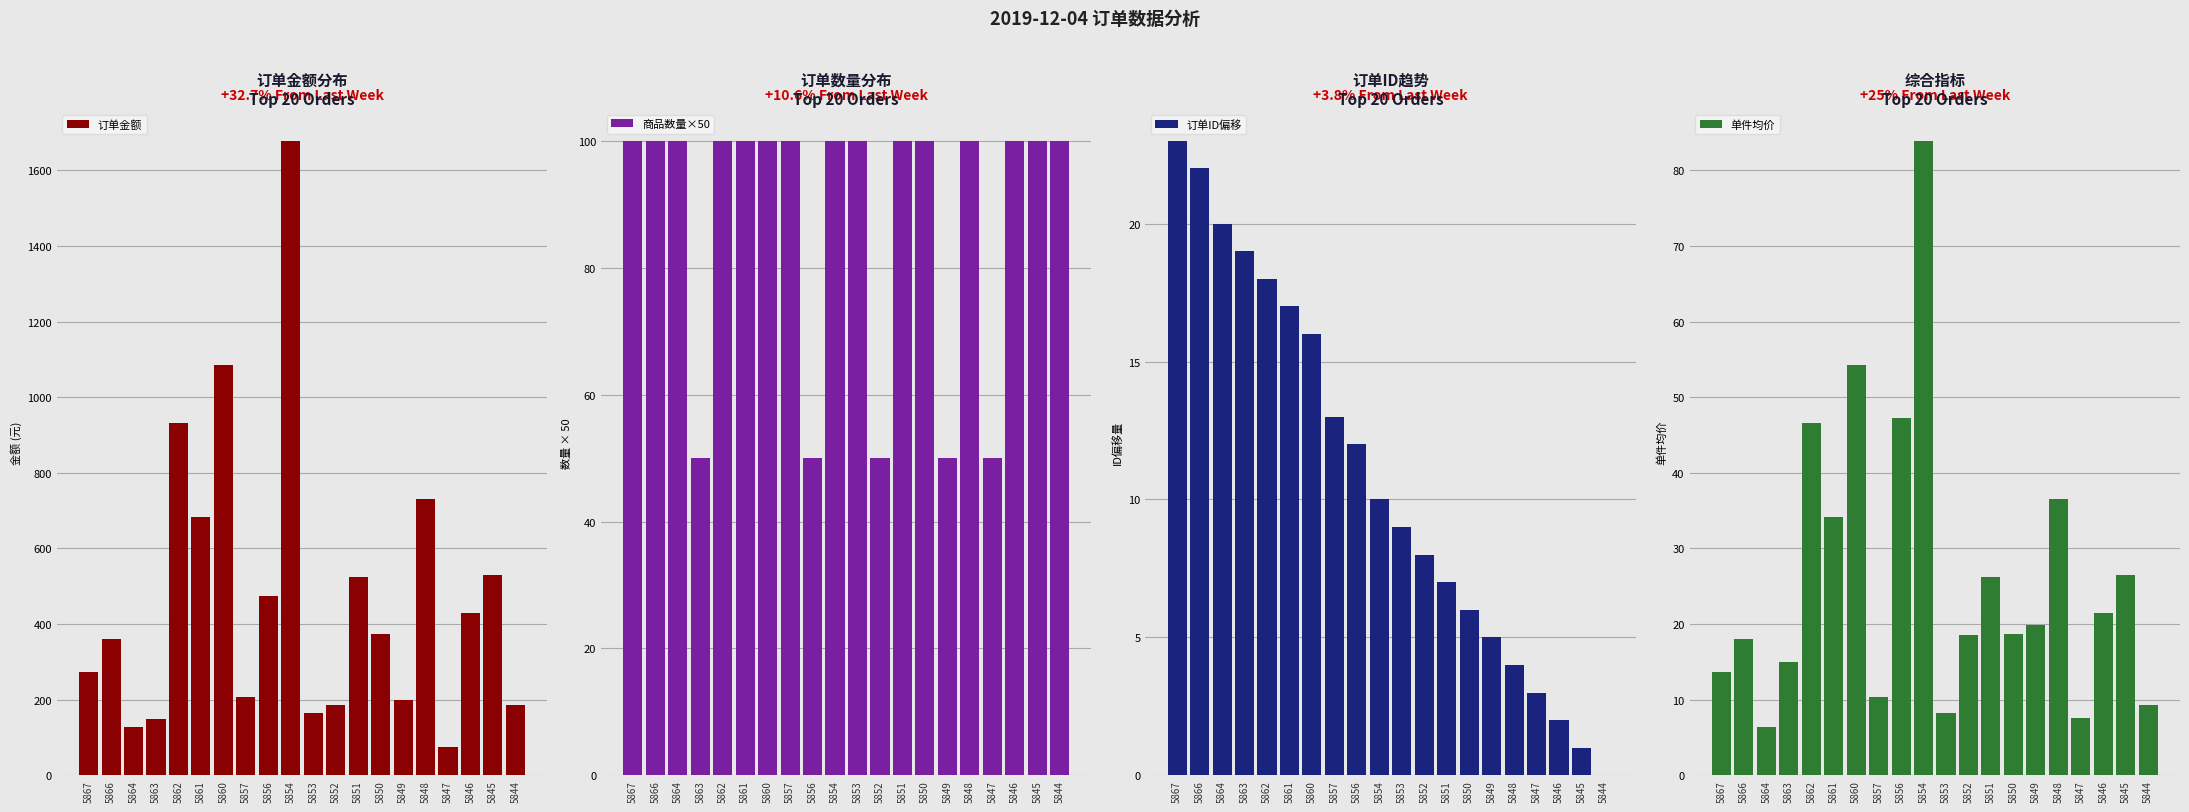

Is it true that 商品数量×50 equals 100.0 at 5851?

True